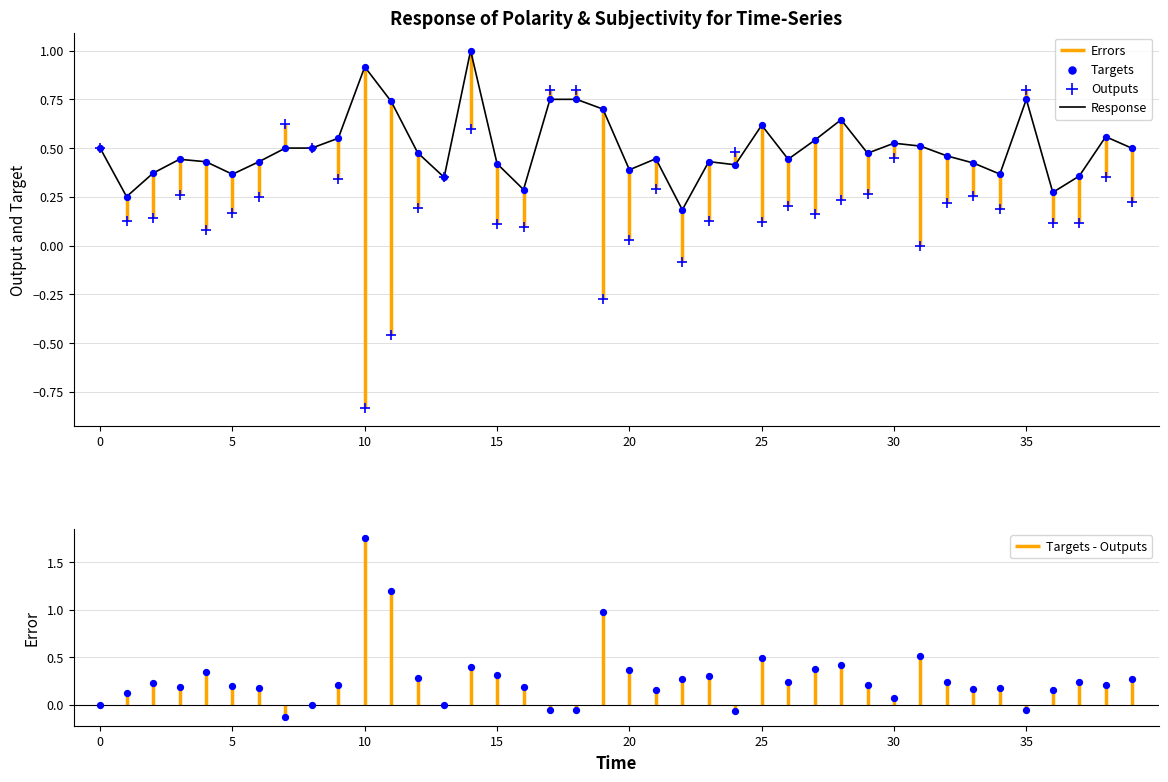

What is the highest value of the Response series?

1.0